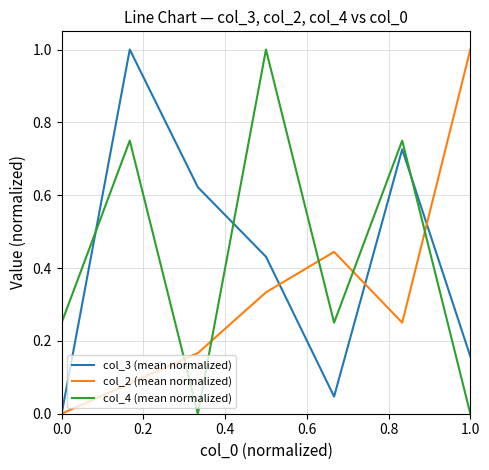

How many times do col_4 (mean normalized) and col_3 (mean normalized) cross each other?

3